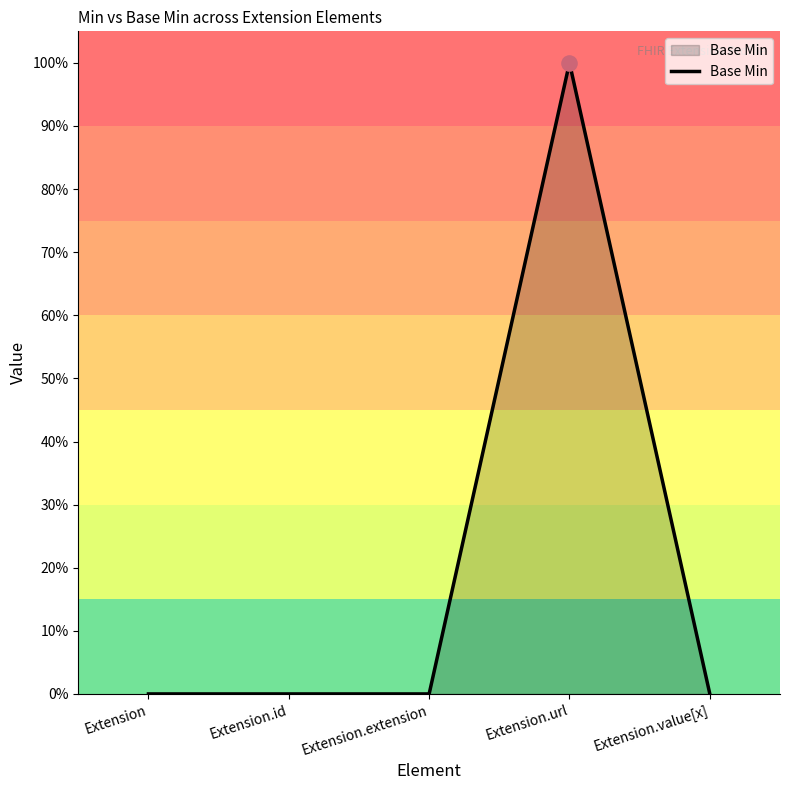

Between Extension.value[x] and Extension, which is larger?

Extension.value[x]